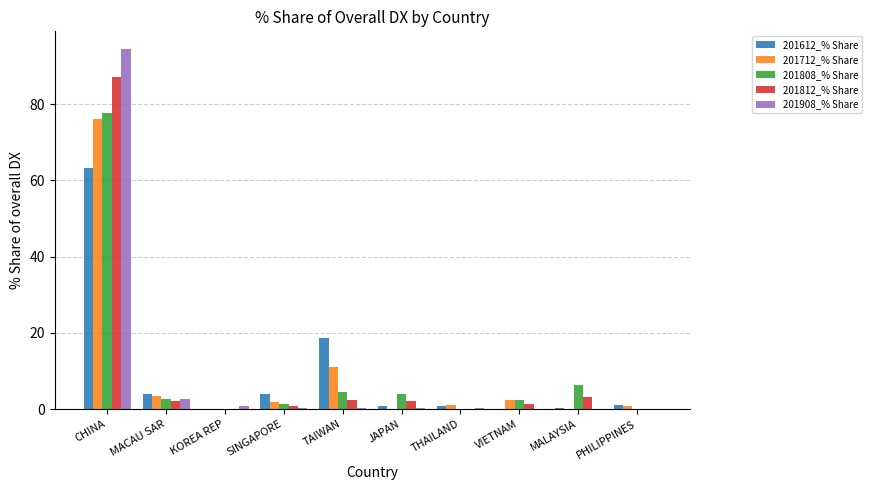

Which series has the largest range (max minus min)?

201908_% Share